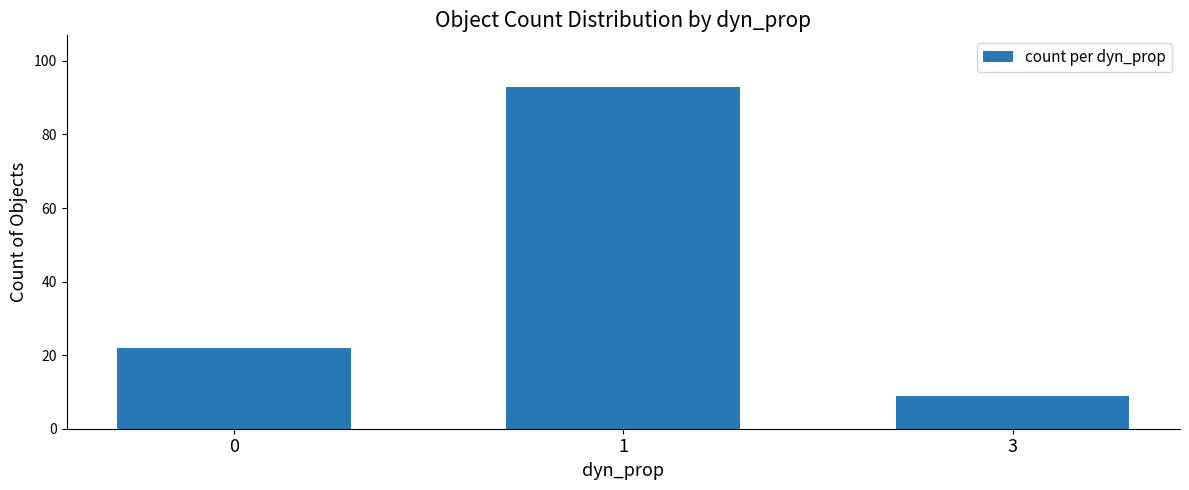

What is the average value?

41